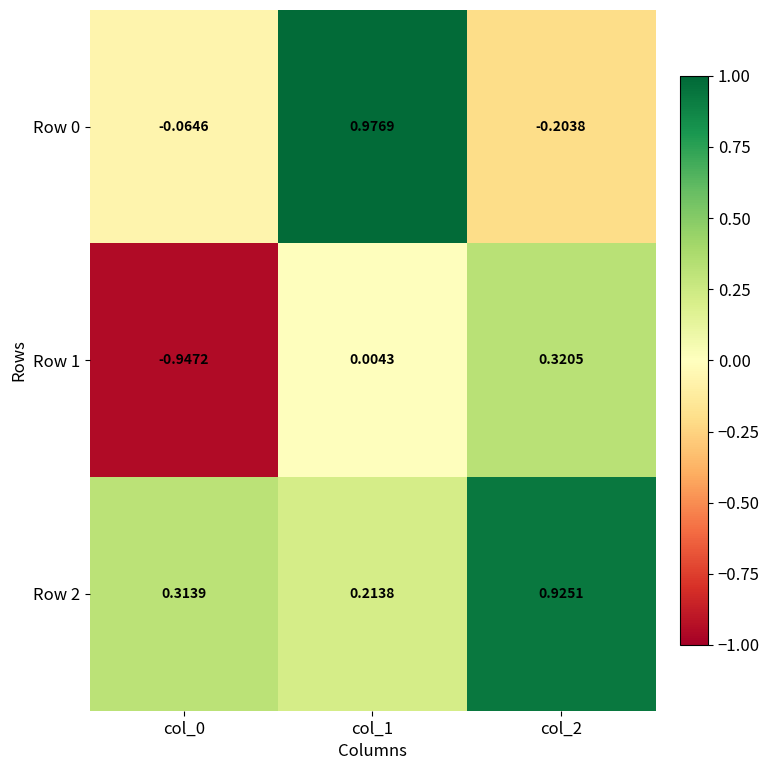

Is the value of Row 1 at col_2 greater than the value of Row 2 at col_0?

Yes